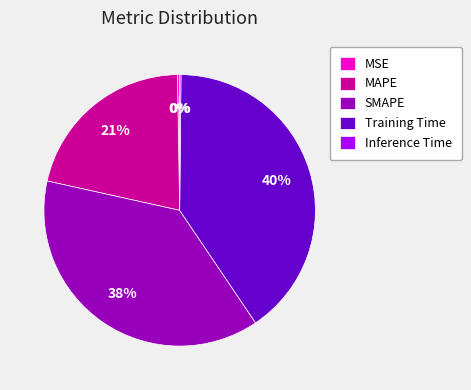

Is there a majority slice in this chart?

No